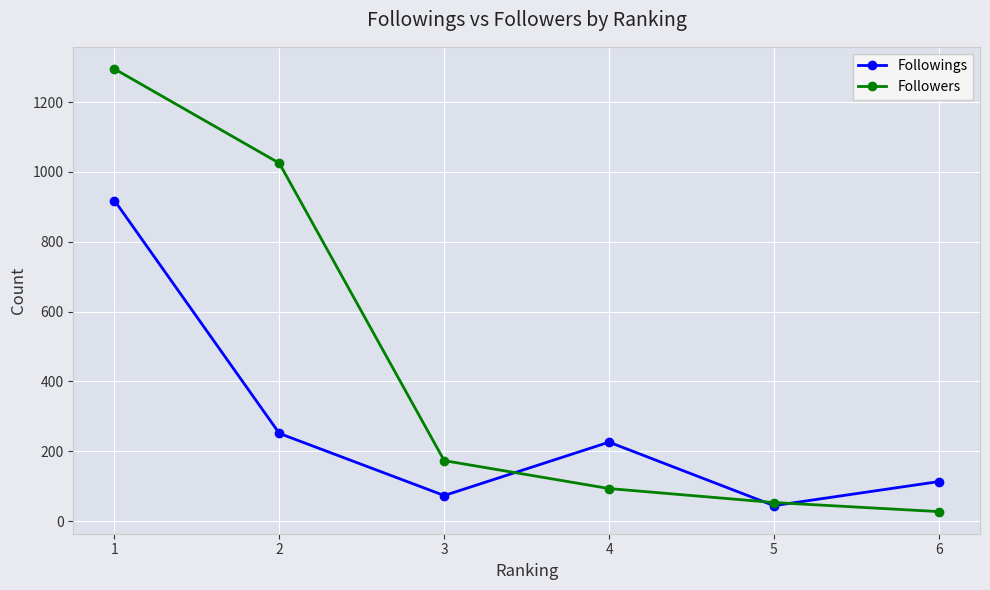

Which series changed the most between 4 and 5?

Followings